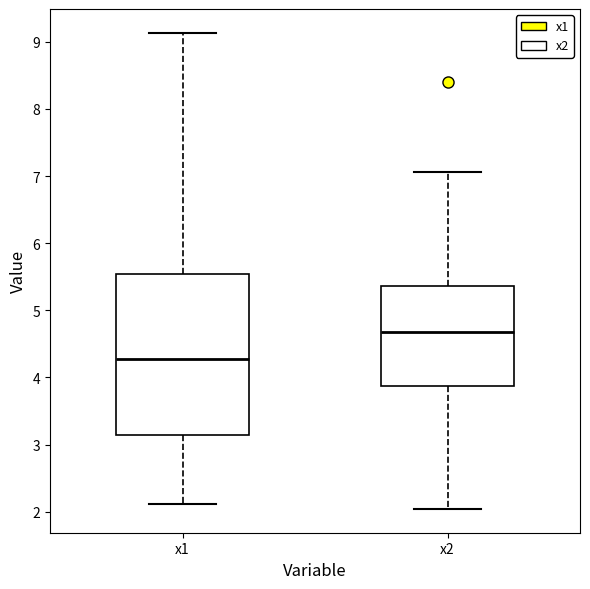

Reading left to right, read every box against the y-axis: the position of its median line, the range the box covers, and the ends of its whiskers. The values are not printed on the chart, so give them approximately, as read against the axis.

x1: median 4.3, box 3.1 to 5.5, whiskers 2.1 to 9.1
x2: median 4.7, box 3.9 to 5.4, whiskers 2.0 to 7.1